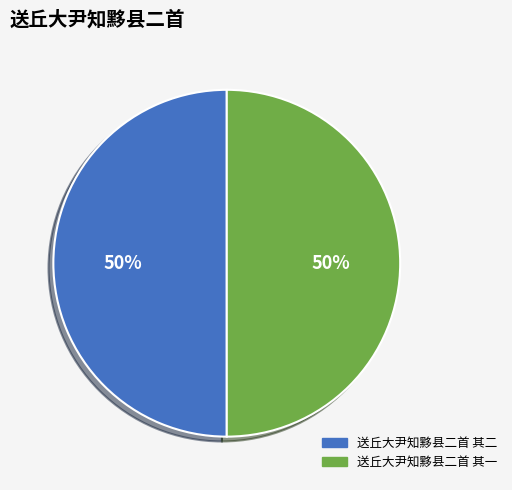

Is it true that 送丘大尹知黟县二首 其一 is 50% of the pie?

True